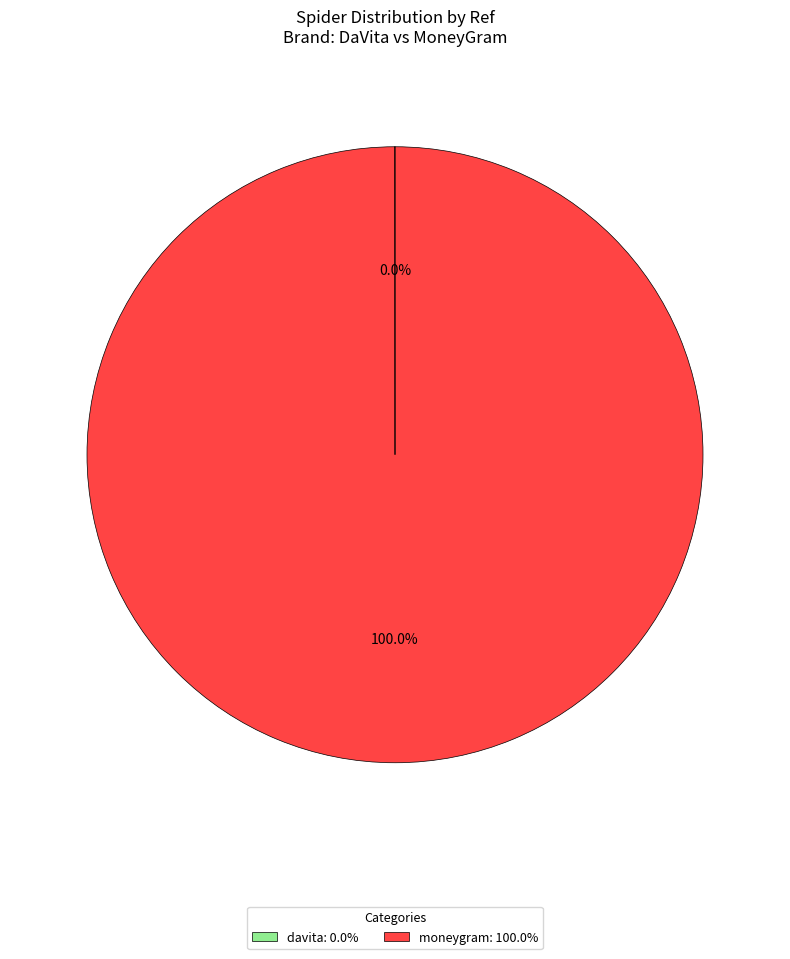

Does moneygram: 100.0% represent more than half of the total?

Yes